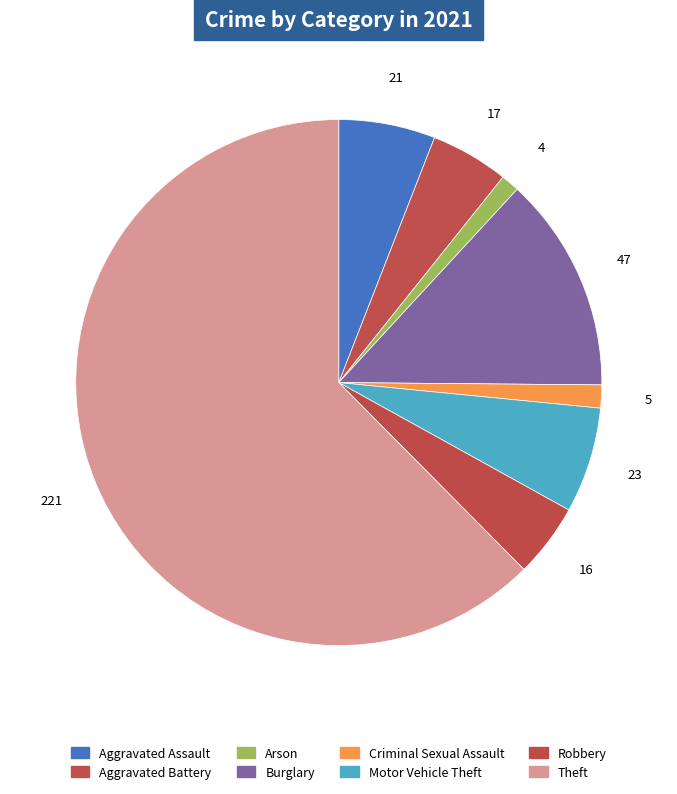

What is the smallest slice in the pie chart?

Arson